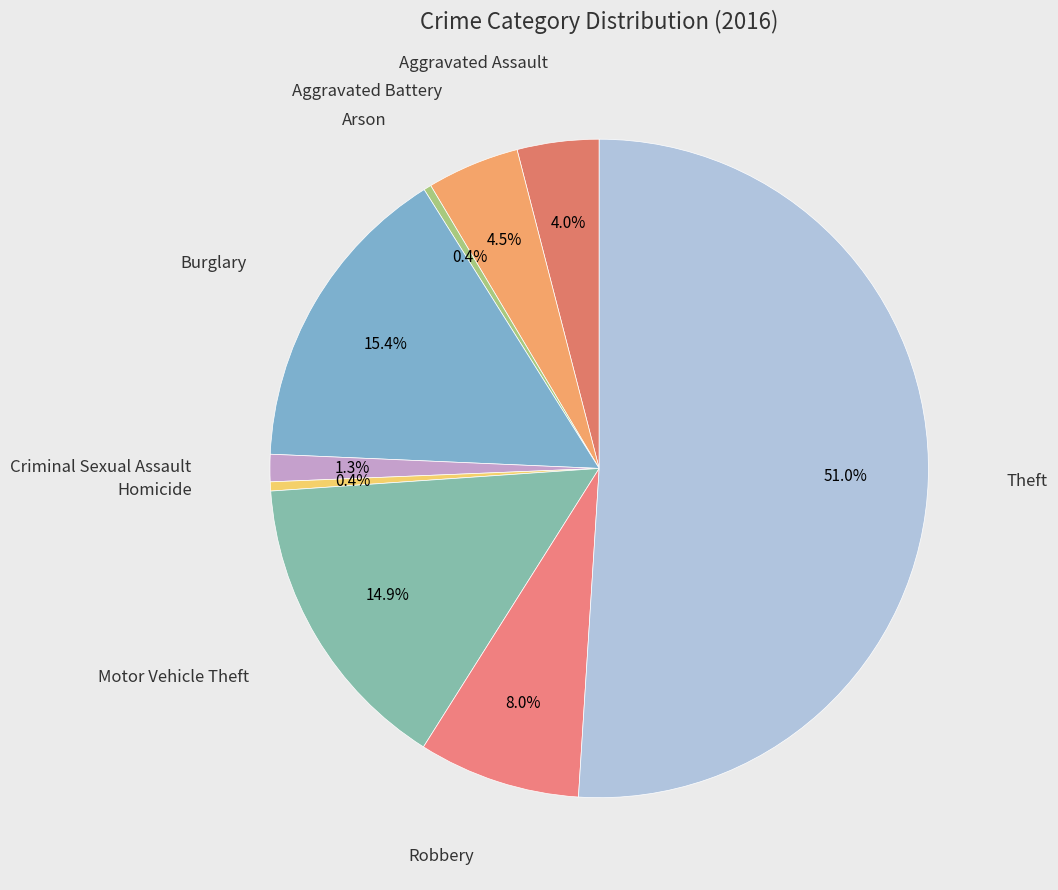

What is the majority slice?

Theft